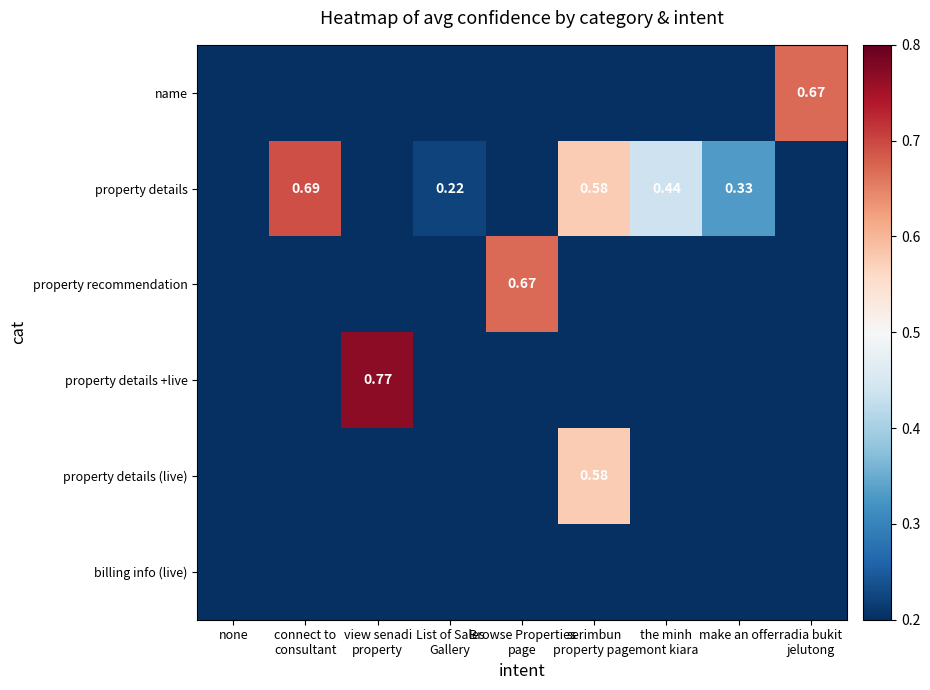

What is the spread (max minus min) of values at serimbun
property page?

0.6